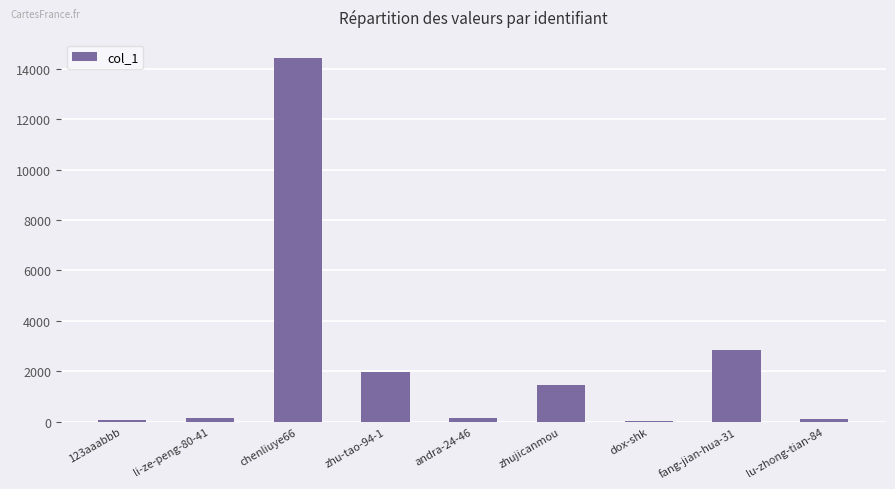

How many bars are there in total?

9